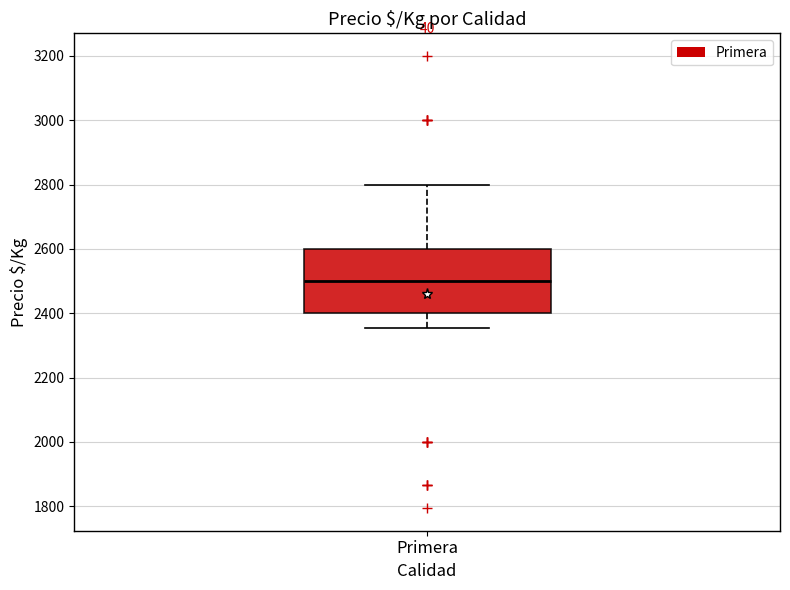

Read this box plot against the y-axis: the position of the median line, the range covered by the box, and the ends of both whiskers. The values are not printed on the chart, so give them approximately, as read against the axis.

median 2500, box 2400 to 2600, whiskers 2360 to 2800